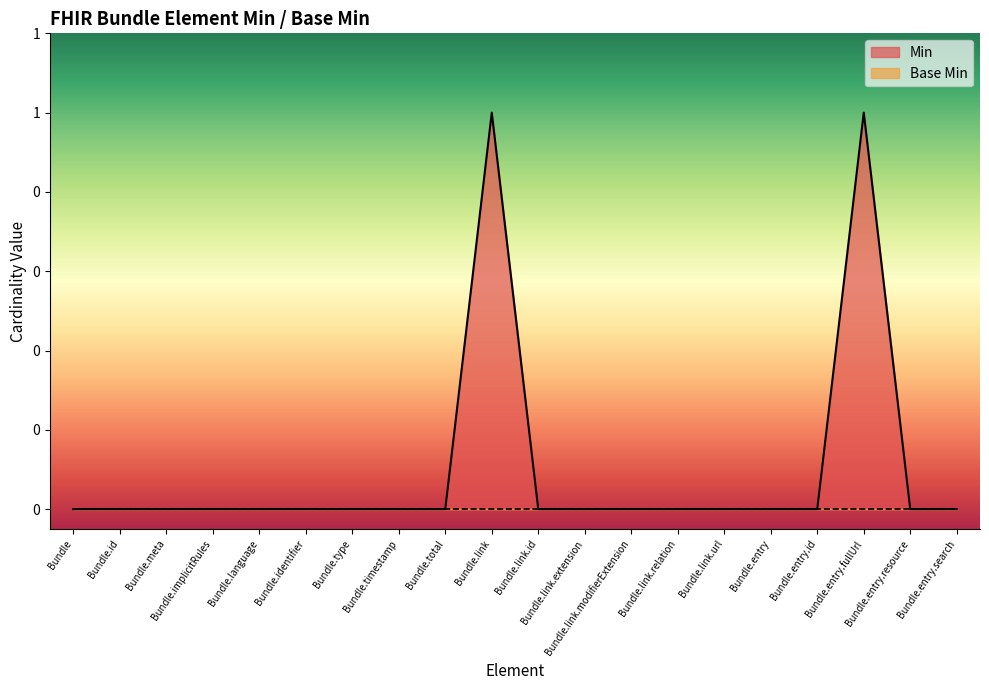

What is the sum of all values?

2